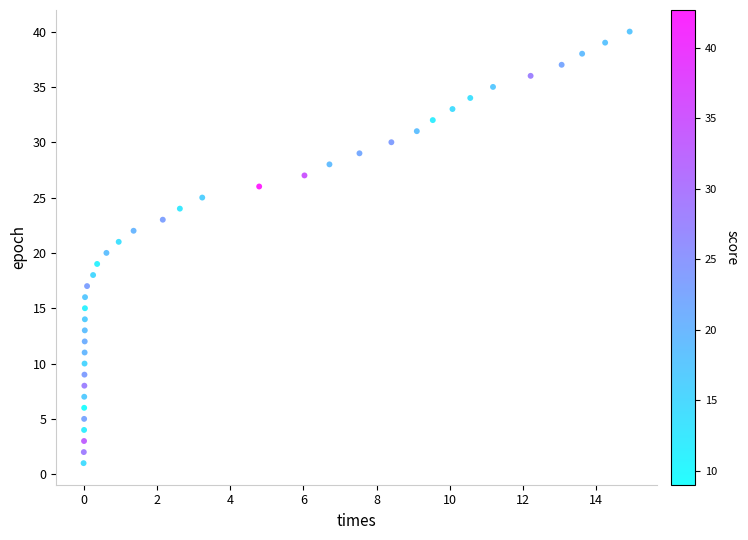

What is the range of Y values (max minus min)?

39